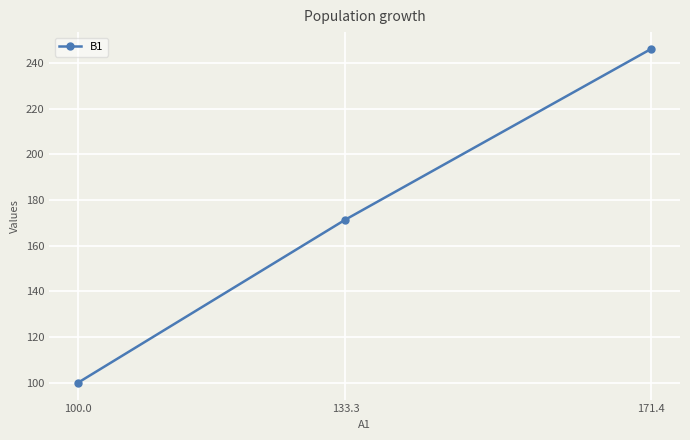

What is the greatest value displayed?

246.2